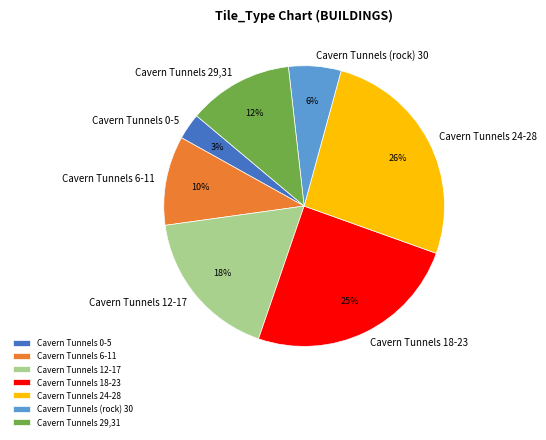

To the nearest percent, what percentage of the pie is Cavern Tunnels 6-11?

10%